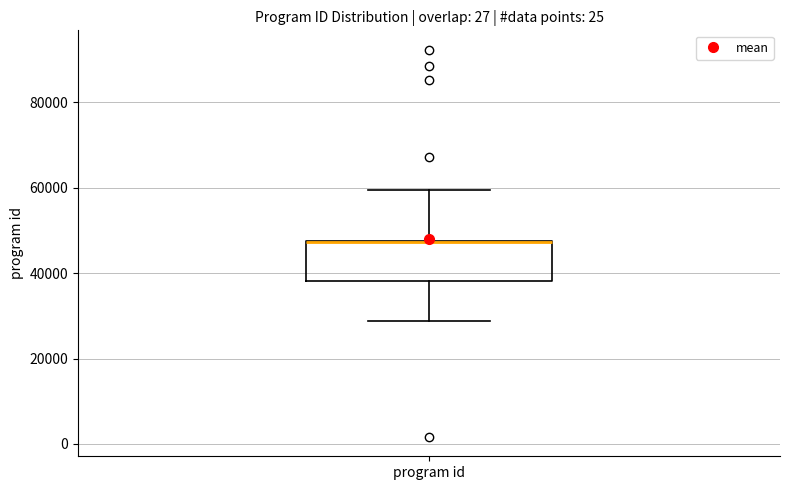

Where does the upper whisker of the box for program id end on the y-axis? The values are not printed on the chart, so give them approximately, as read against the axis.

60000